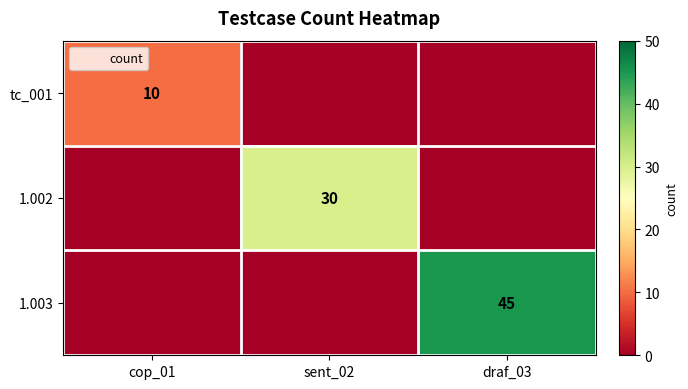

What is the maximum value shown in the chart?

45